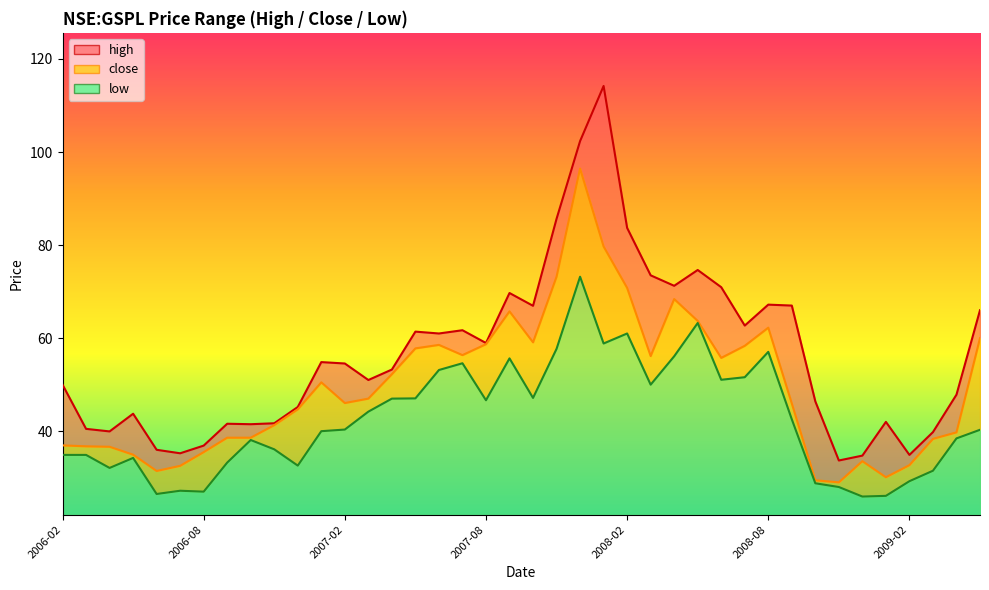

What is the difference between the highest and lowest values at 2006-08?

9.9